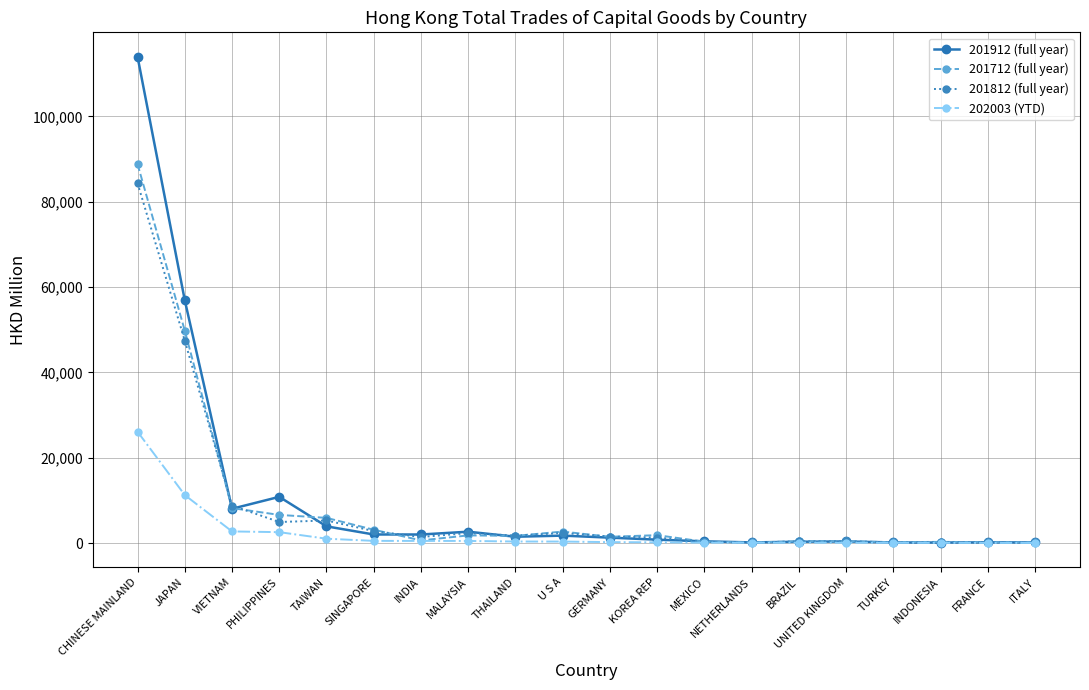

What is the label of the 2nd point from the right?

FRANCE